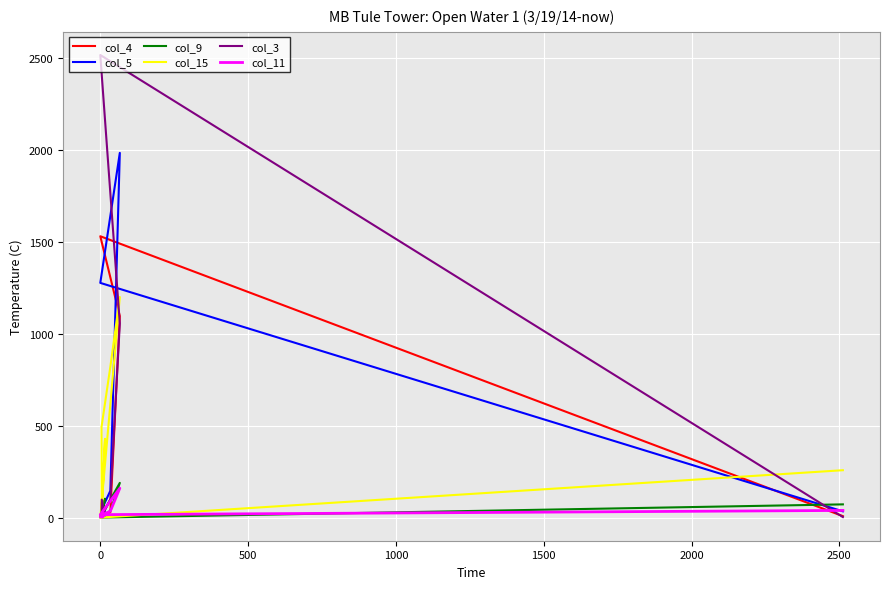

Which series ends up on top after the final intersection of col_15 and col_3?

col_15